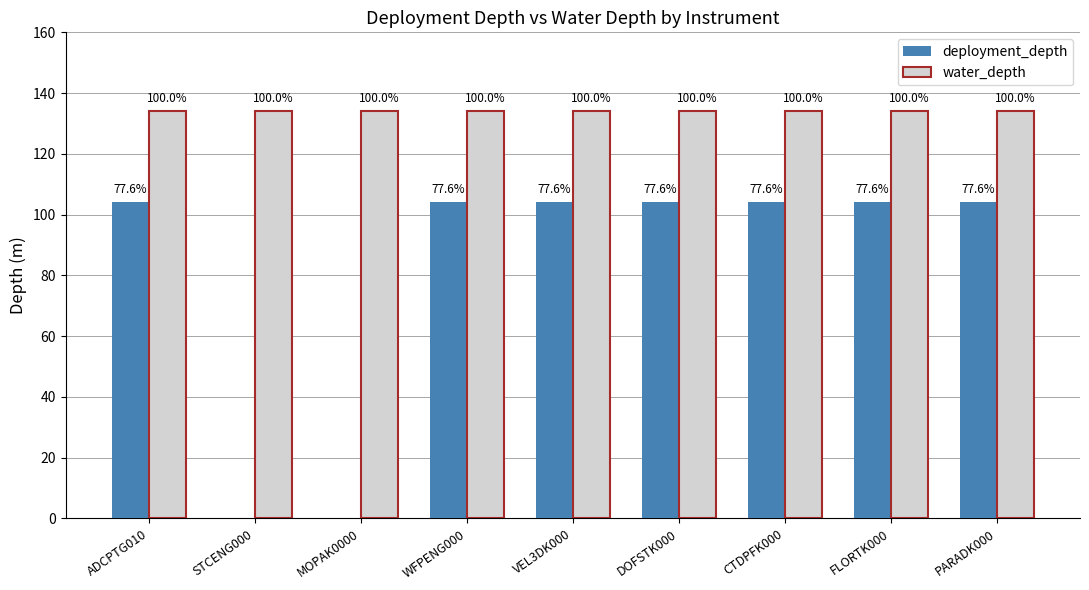

What is the maximum value shown in the chart?

134